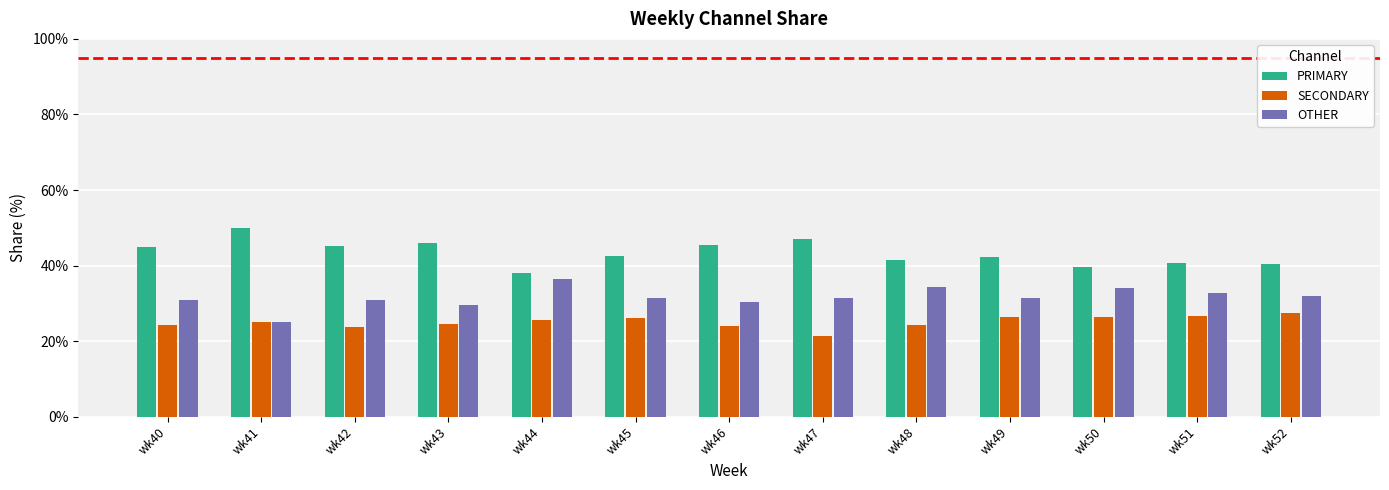

Rank the series by their average value, from lowest to highest.

SECONDARY, OTHER, PRIMARY